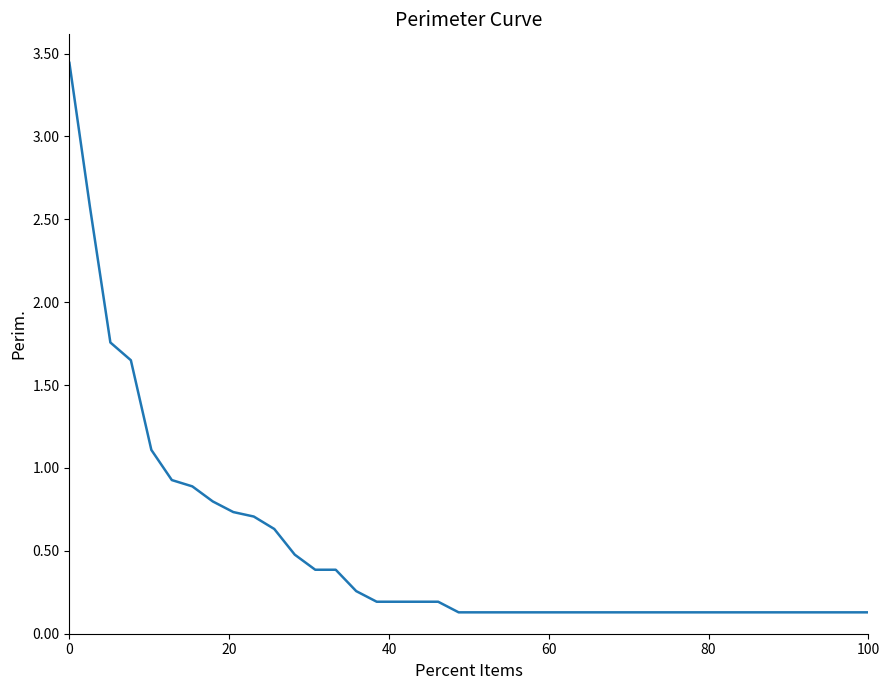

What is the smallest value displayed?

0.1